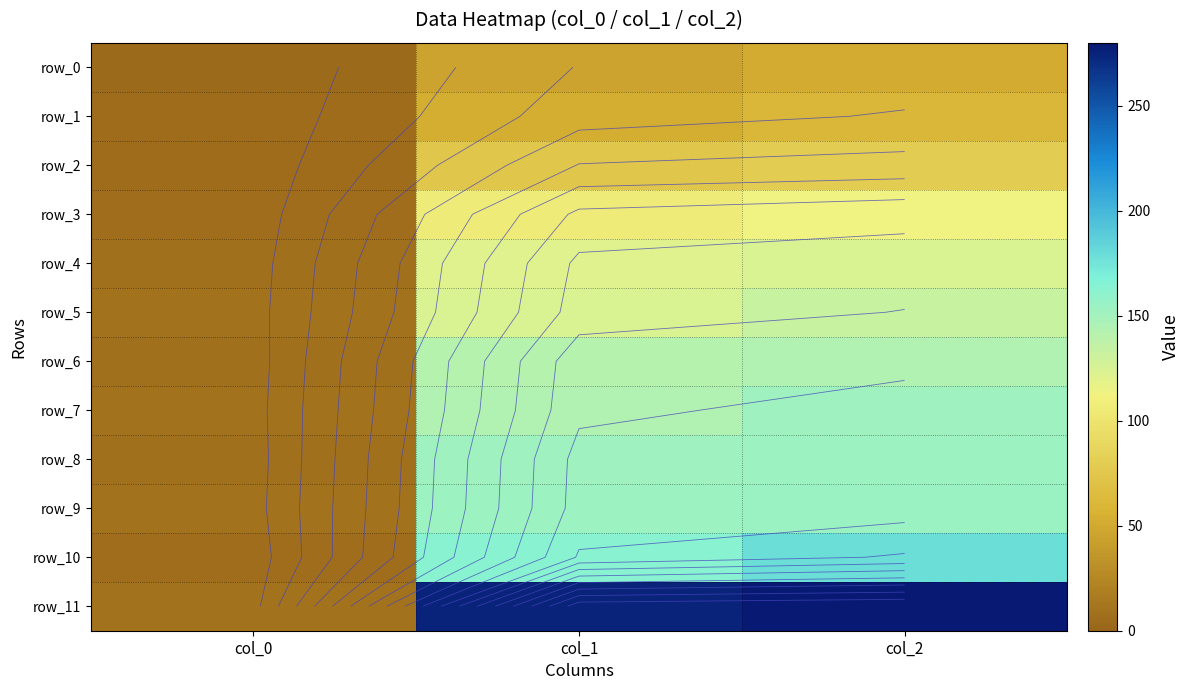

Which series changed the most between col_0 and col_2?

row_11